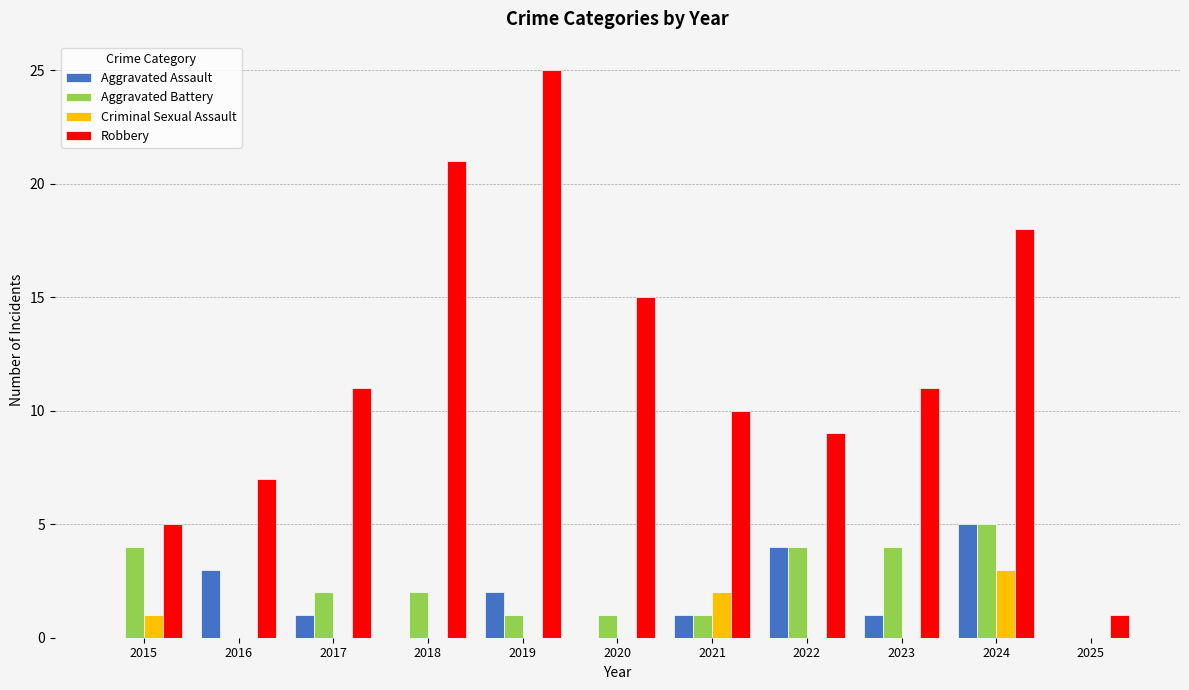

Reading left to right, list all the values displayed in this chart.

Aggravated Assault: 0	3	1	0	2	0	1	4	1	5	0
Aggravated Battery: 4	0	2	2	1	1	1	4	4	5	0
Criminal Sexual Assault: 1	0	0	0	0	0	2	0	0	3	0
Robbery: 5	7	11	21	25	15	10	9	11	18	1